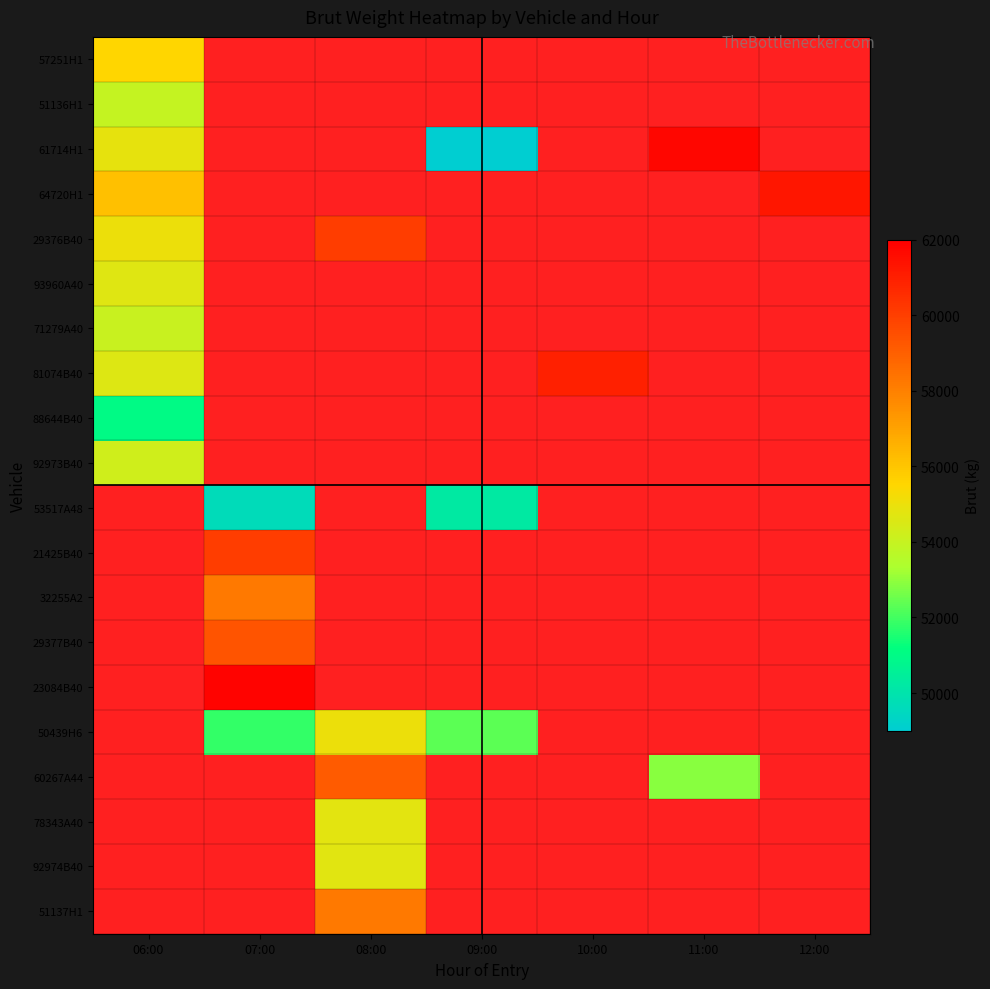

Which label corresponds to the largest value in the chart?

07:00